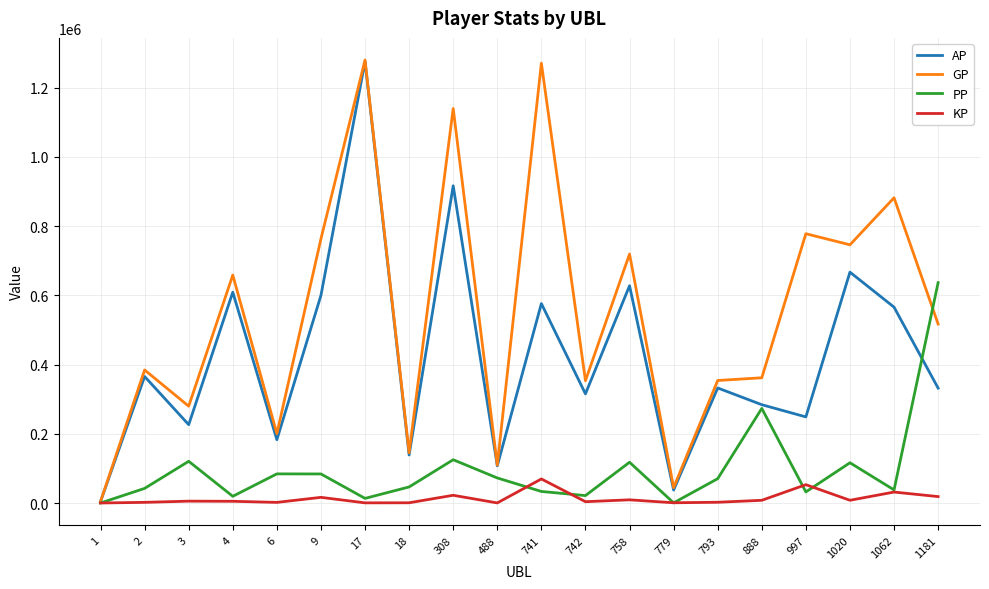

After their last crossing, which series has the higher values: GP or PP?

PP